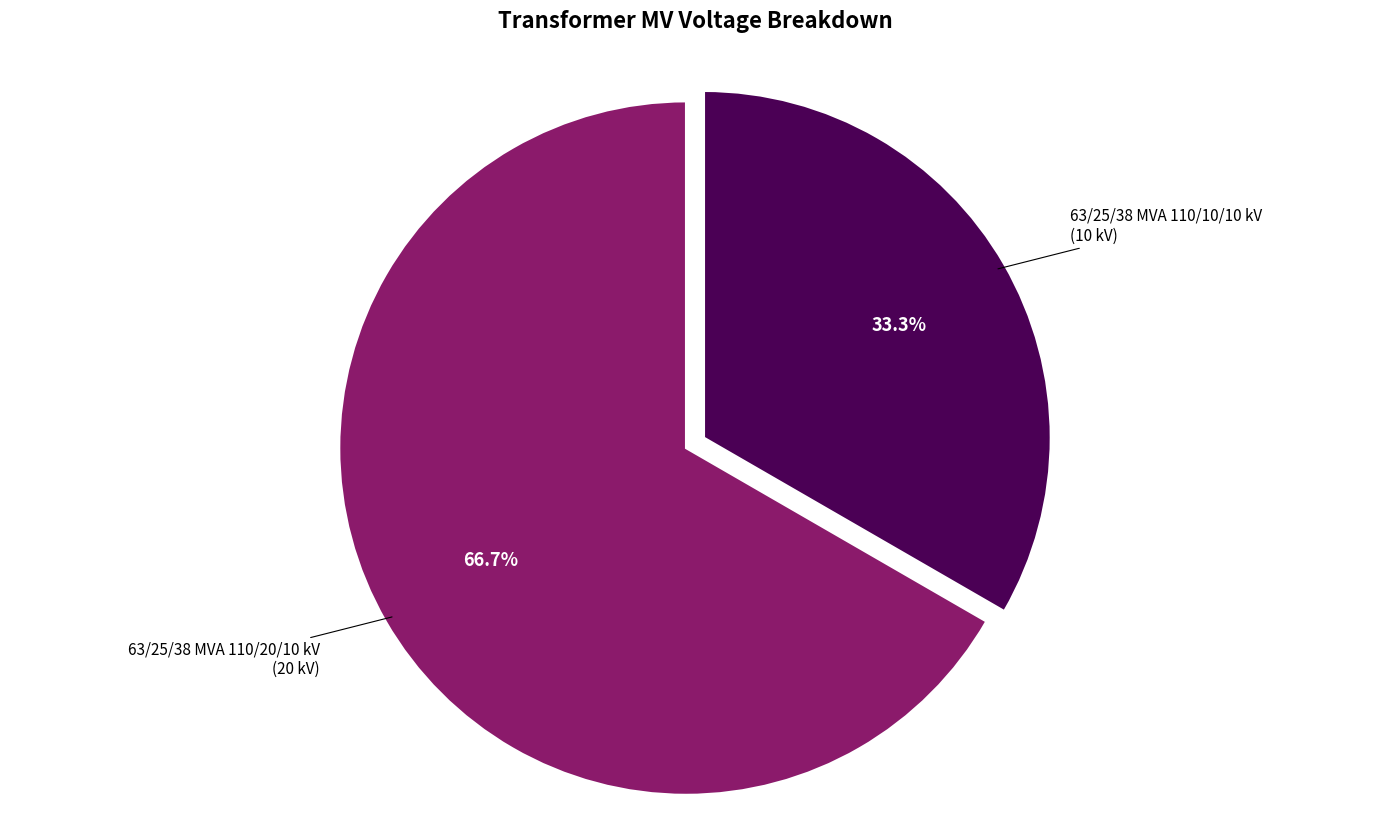

Do 63/25/38 MVA 110/20/10 kV and 63/25/38 MVA 110/10/10 kV together represent more than half of the pie?

Yes